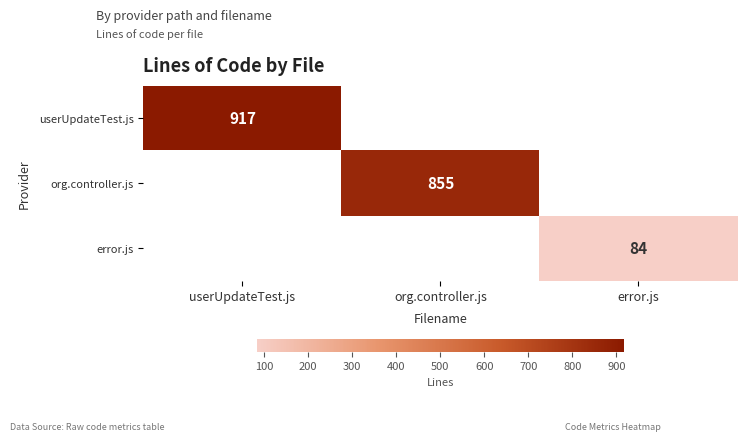

How many distinct data groups are displayed?

3